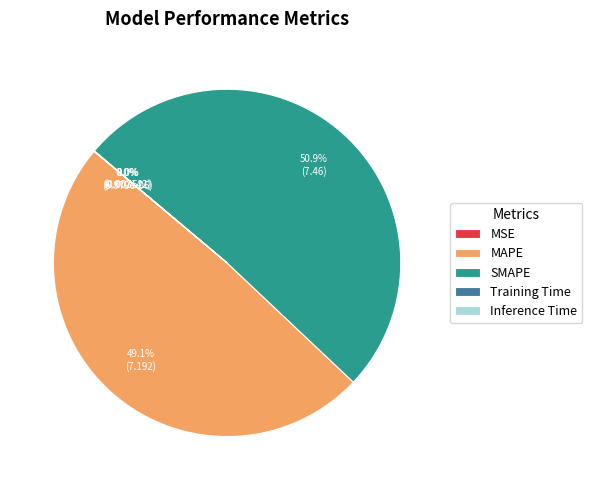

What is the ratio of the value at MAPE to the value at SMAPE?

1.0